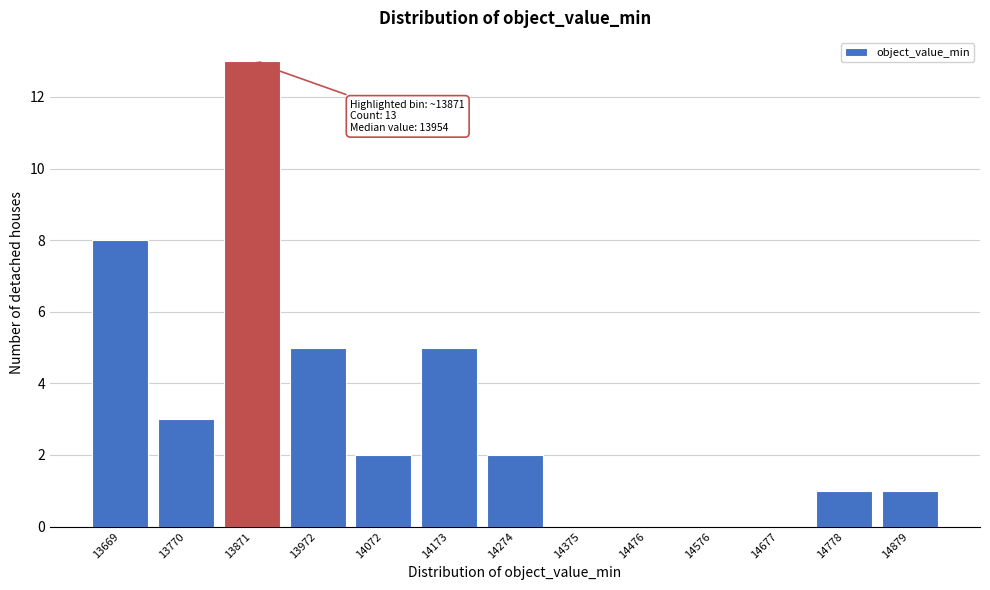

Reading left to right, extract all data points from this chart.

13669=8	13770=3	13871=13	13972=5	14072=2	14173=5	14274=2	14375=0	14476=0	14576=0	14677=0	14778=1	14879=1